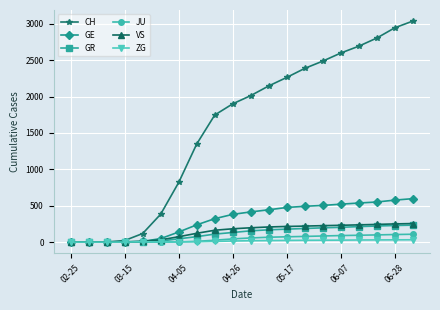

What is the maximum value for GR?

233